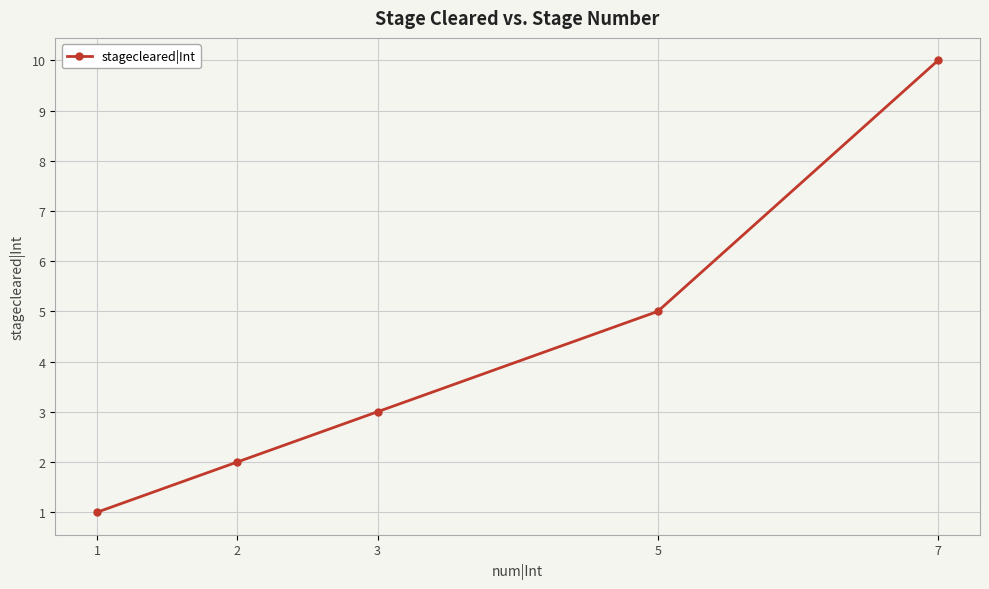

What value does the data have at 3?

3